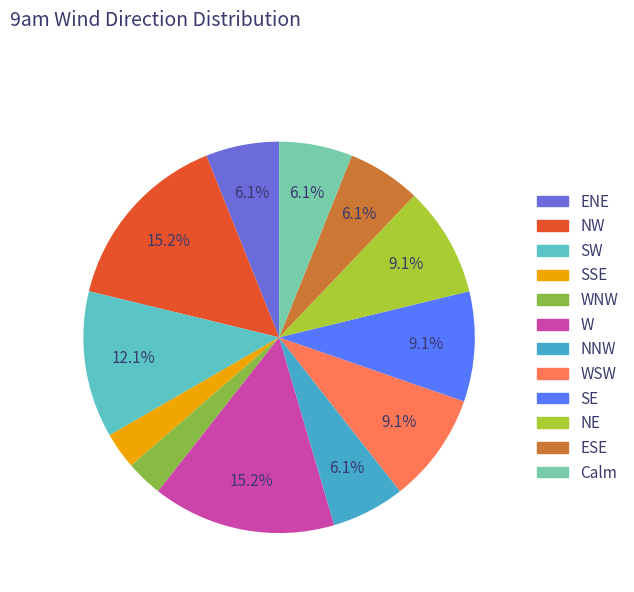

To the nearest percent, what is the difference between the largest and smallest slice percentages?

12%